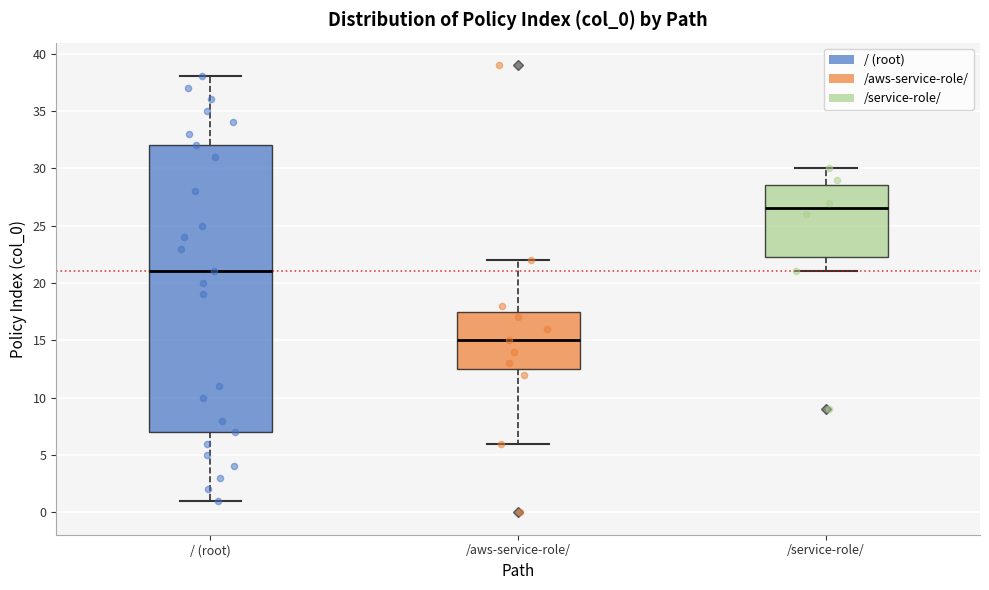

Where does the median line of the box for /service-role/ sit on the y-axis? The values are not printed on the chart, so give them approximately, as read against the axis.

26.5